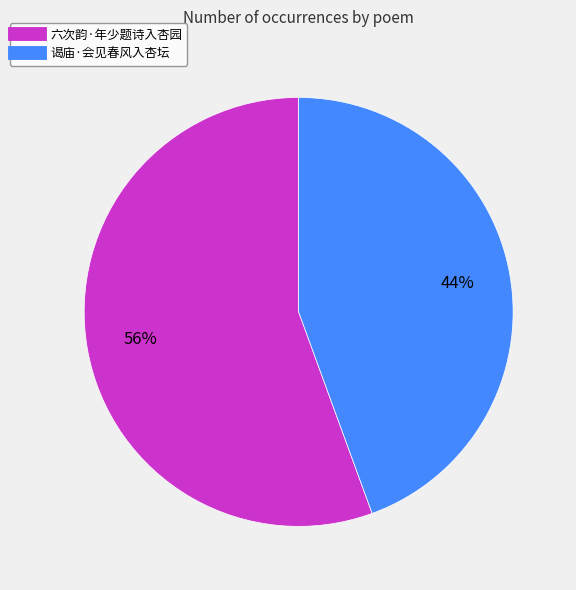

Count the number of slices in the pie.

2